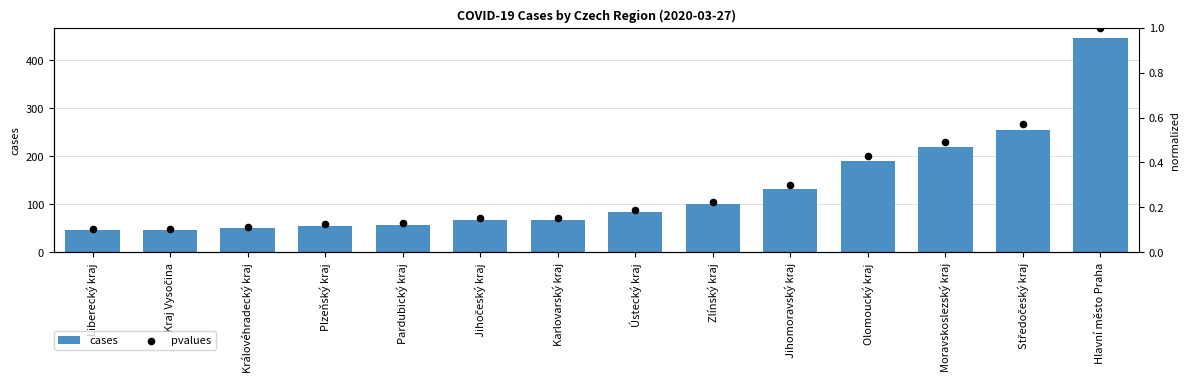

Which series reaches the maximum Y coordinate?

cases